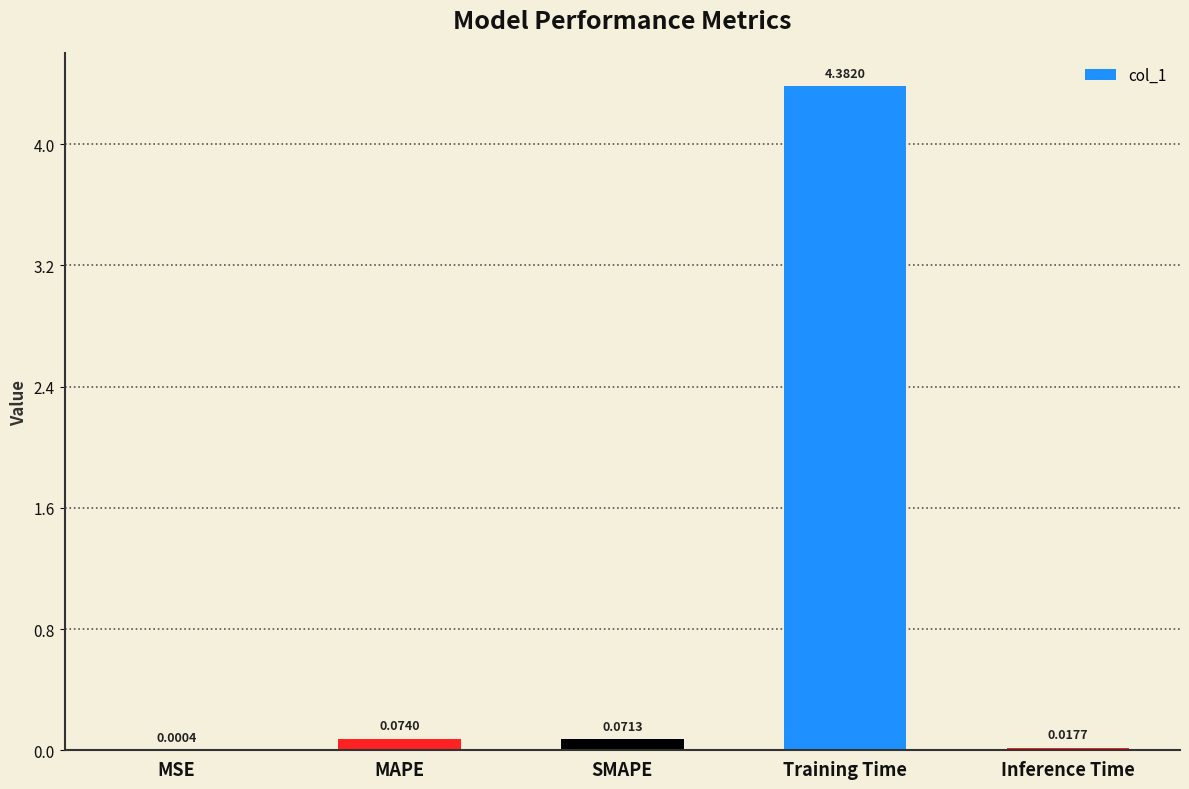

What is the difference between the values at SMAPE and Training Time?

4.3